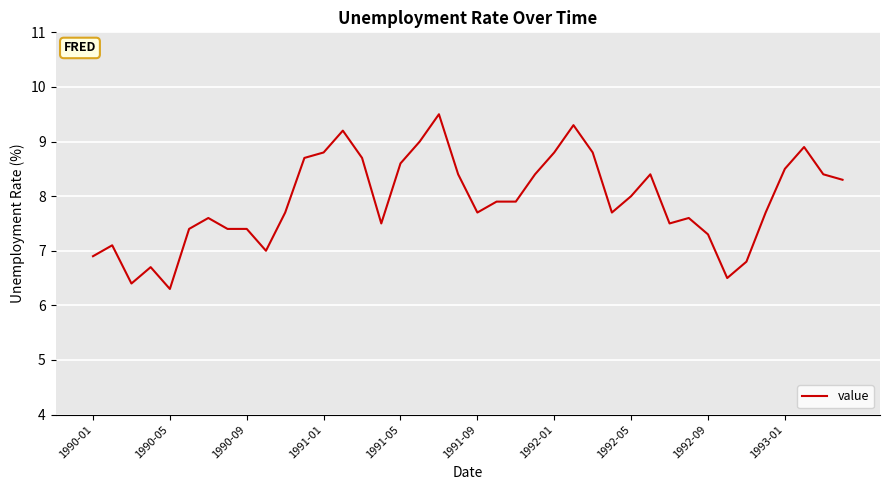

How many lines are shown in the chart?

1